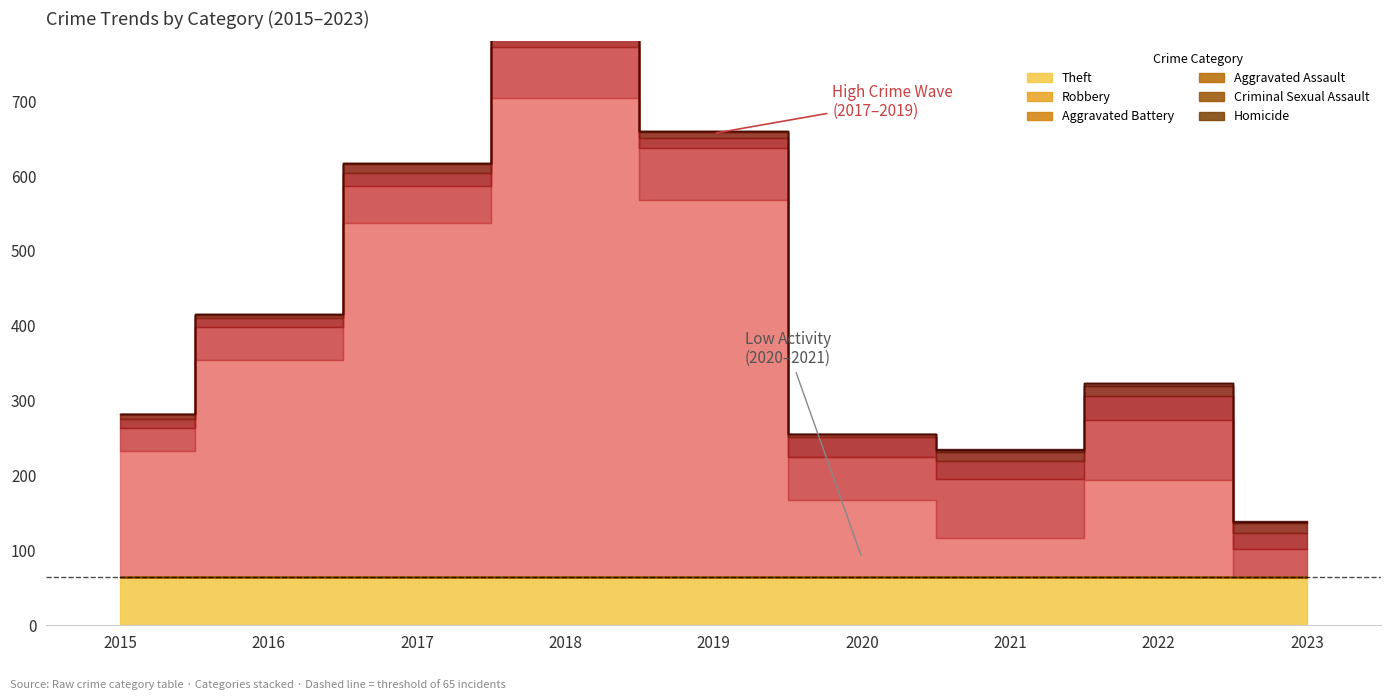

True or false: Robbery and Aggravated Battery cross at least once.

False